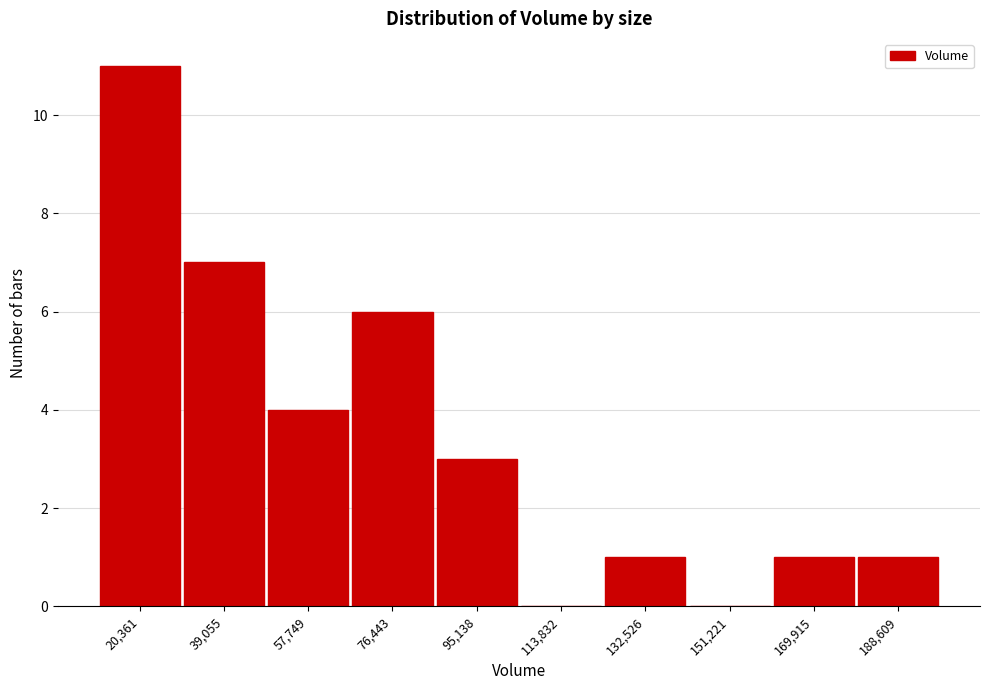

Reading left to right, extract all data points from this chart.

20,361=11	39,055=7	57,749=4	76,443=6	95,138=3	113,832=0	132,526=1	151,221=0	169,915=1	188,609=1